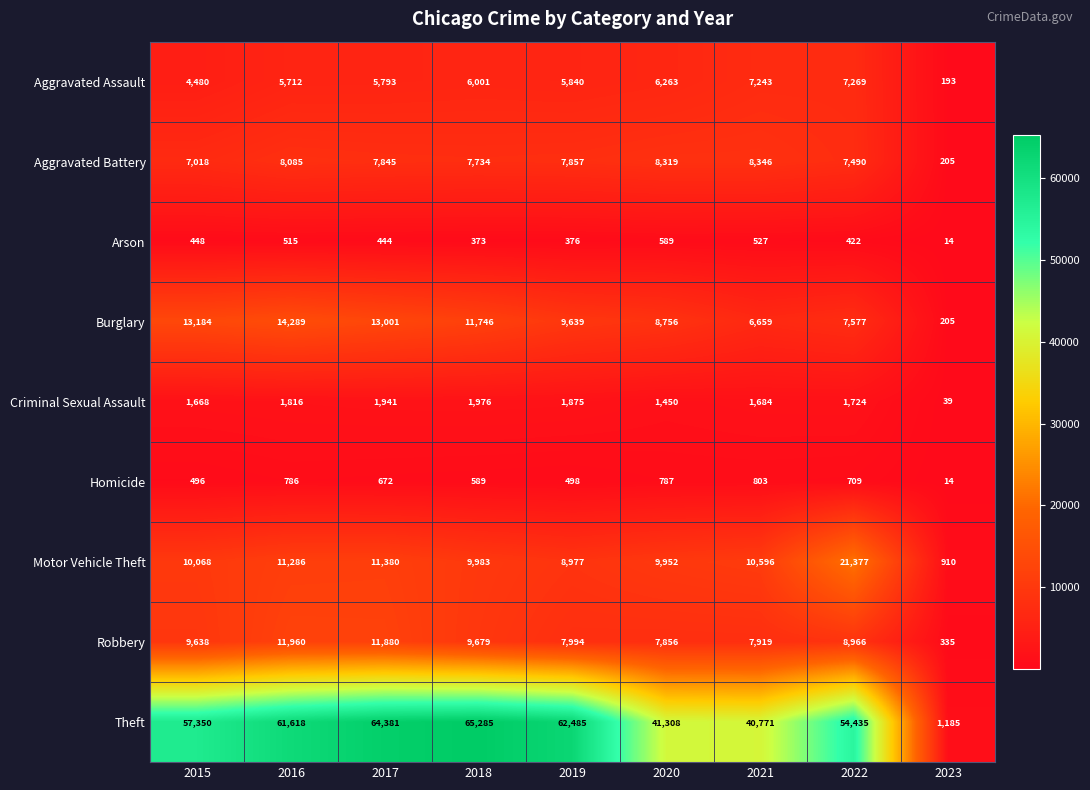

What is the difference between the maximum and minimum values in the Robbery series?

11625